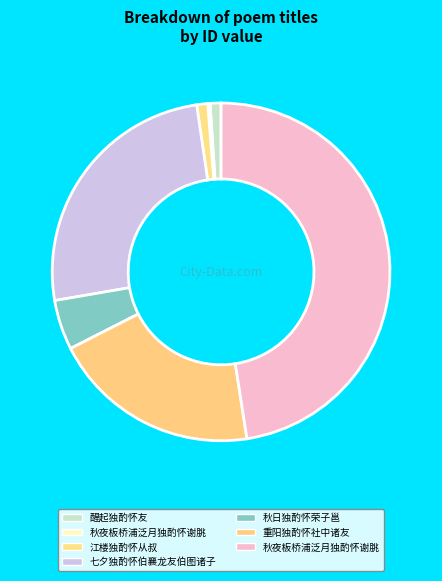

To the nearest percent, what is the combined percentage of 秋夜板桥浦泛月独酌怀谢脁 and 重阳独酌怀社中诸友?

20%